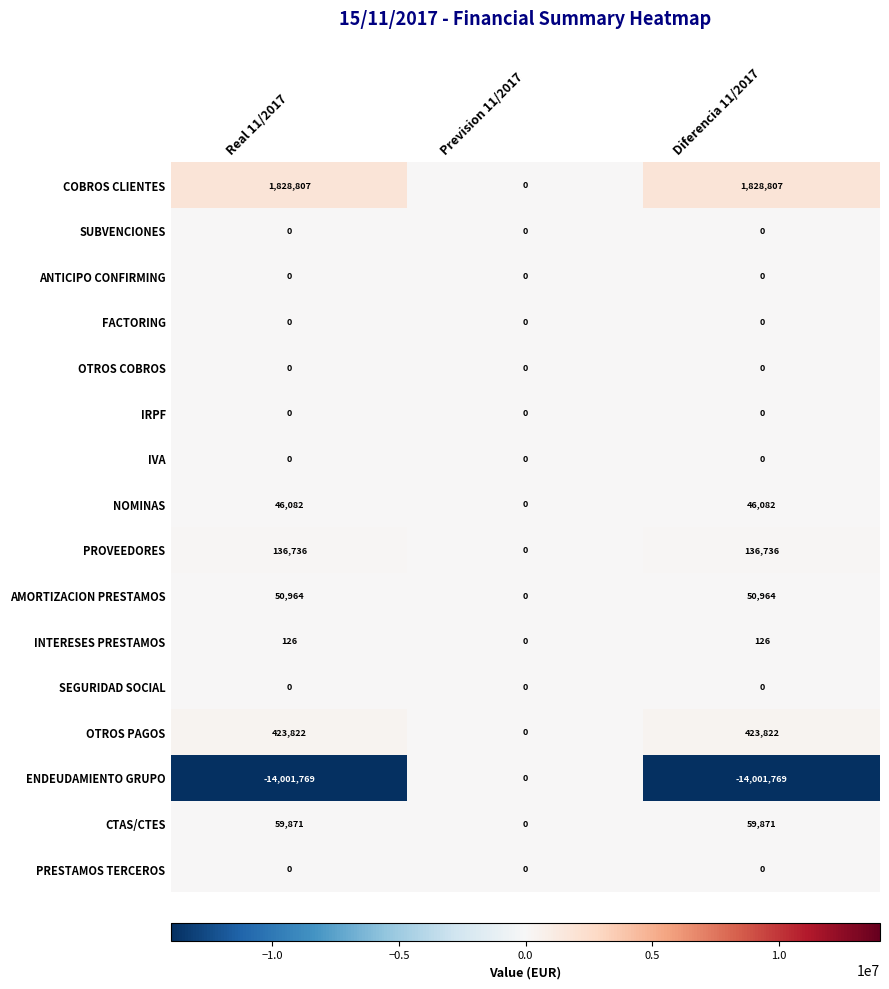

What is the difference between the highest and lowest values at Real 11/2017?

15830576